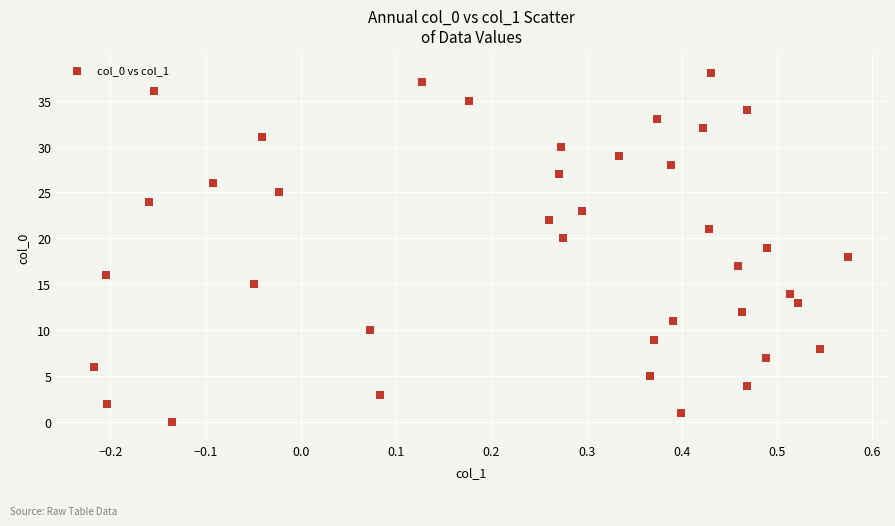

What is the range of Y values (max minus min)?

38